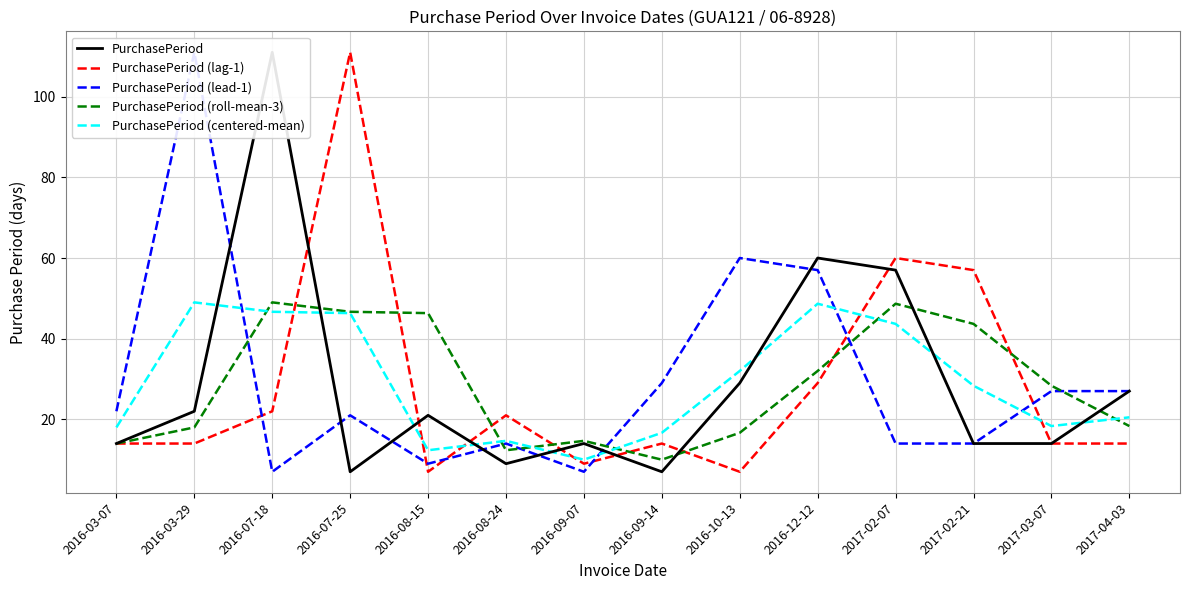

The value of PurchasePeriod (lead-1) at 2017-02-21 is 6.6. True or false?

False